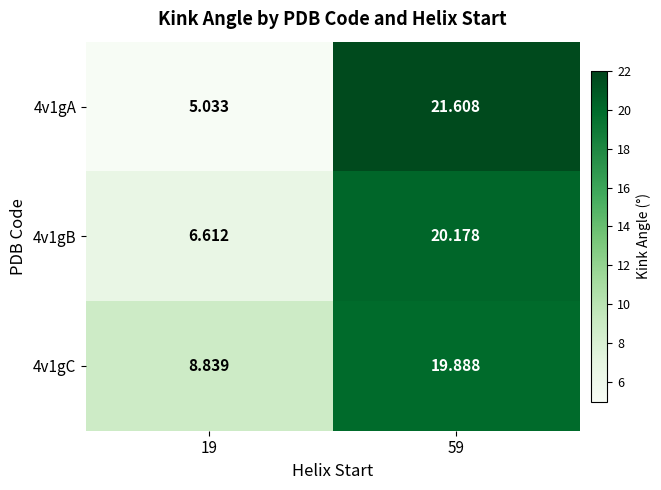

At which category is the sum across all series the highest?

59